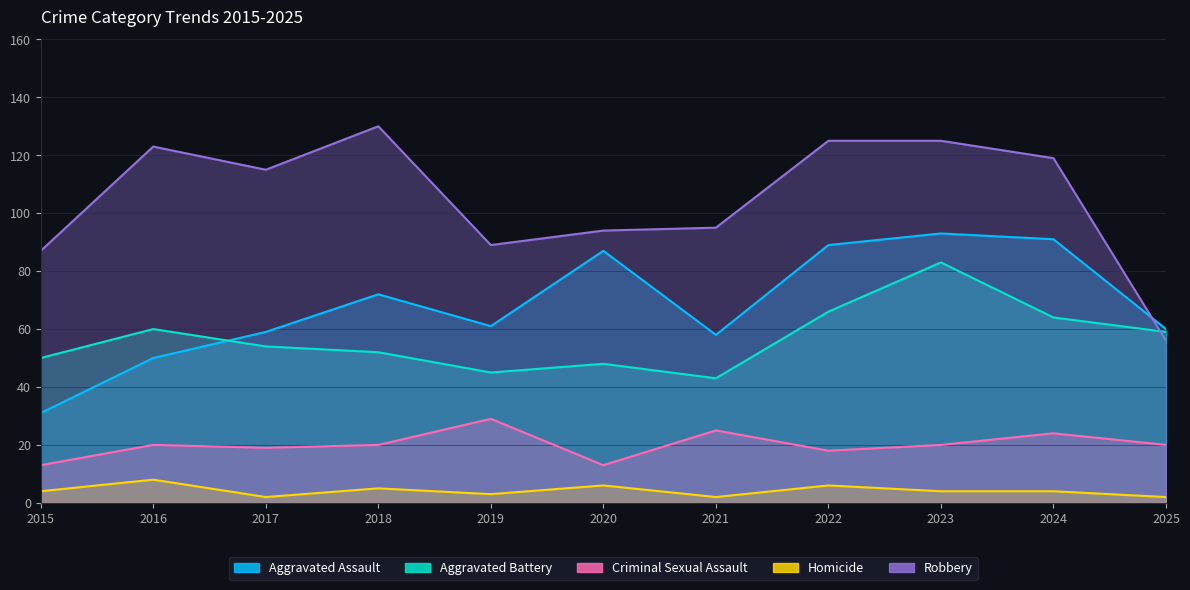

What is the difference between the second highest and minimum values in the Criminal Sexual Assault series?

12